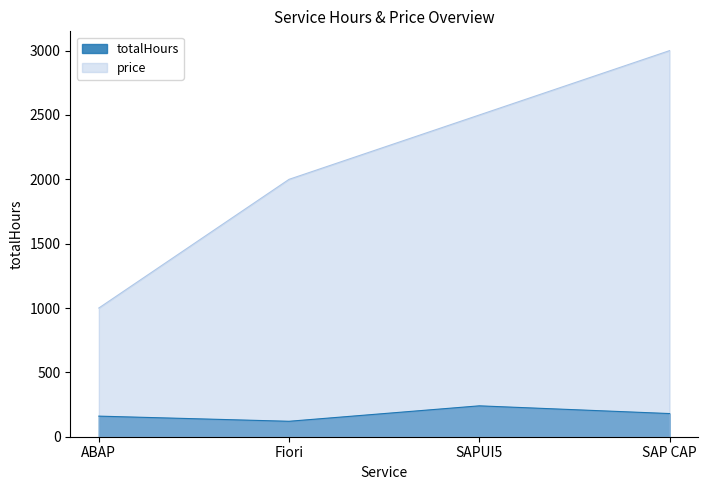

What is the spread (max minus min) of values at Fiori?

1880